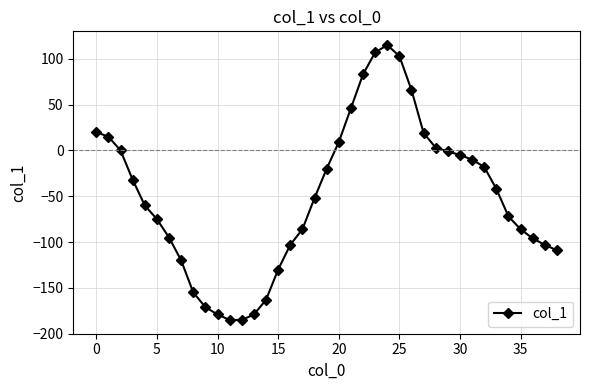

What is the smallest value displayed?

-185